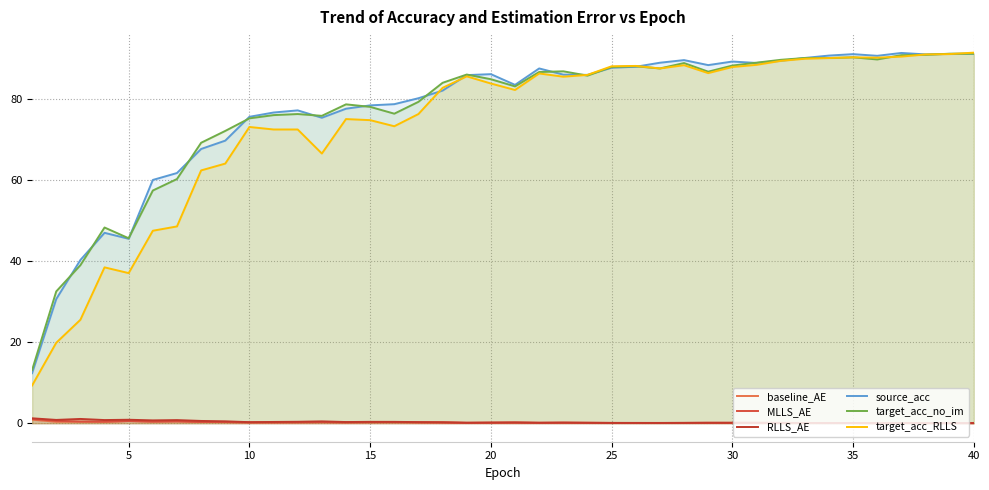

At which category does MLLS_AE reach its first local valley?

15